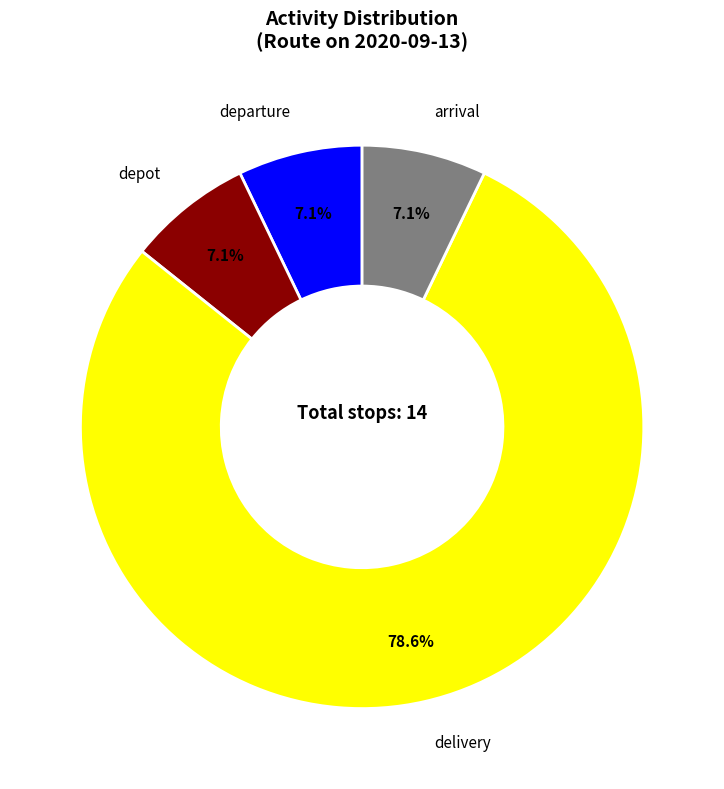

How many segments does this pie chart have?

4